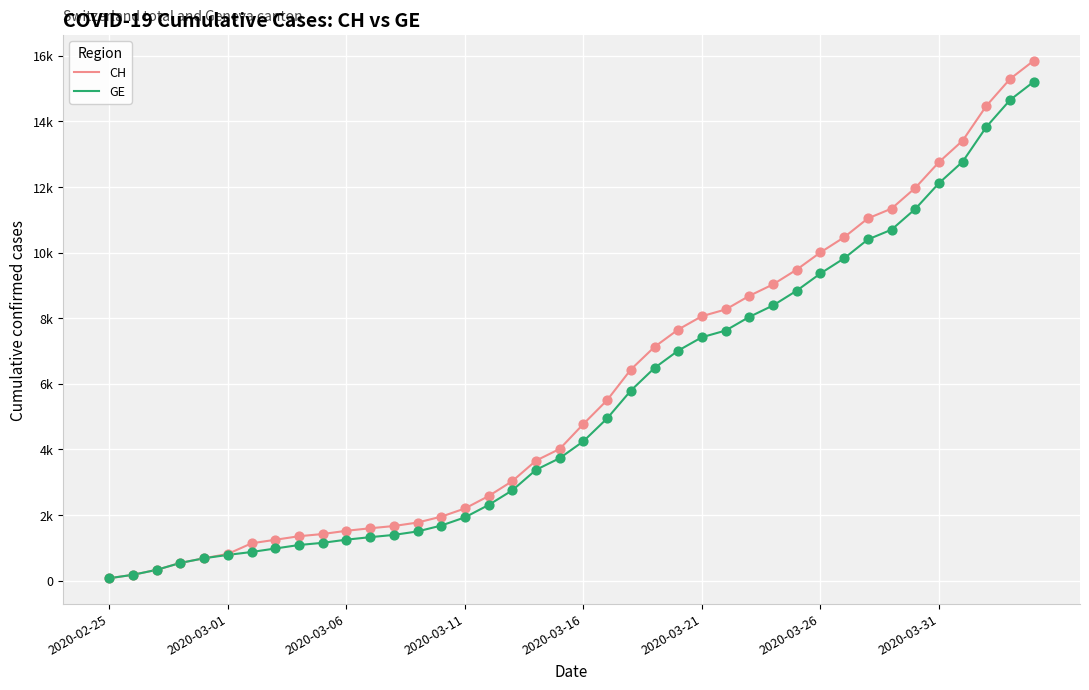

What are all the series names shown in the legend?

CH, GE